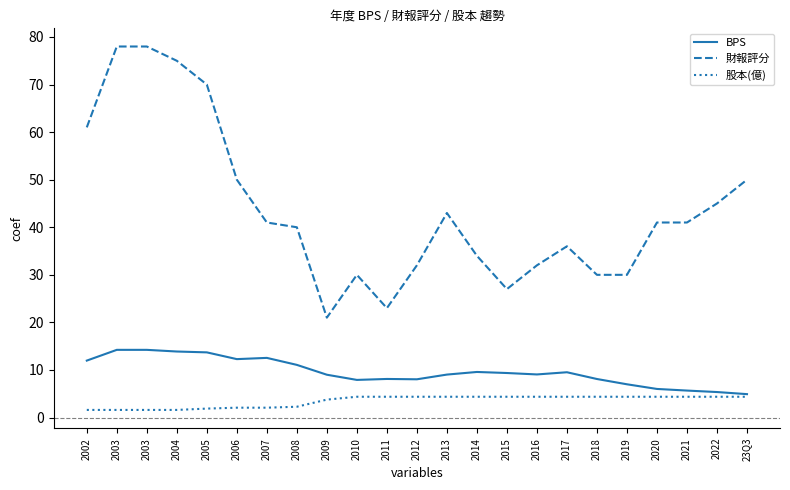

Reading right to left, list all the values displayed in this chart.

BPS: 4.9	5.4	5.7	6.0	7.0	8.1	9.5	9.1	9.4	9.6	9.0	8.0	8.1	7.9	9.0	11.1	12.5	12.3	13.7	13.9	14.2	14.2	12.0
財報評分: 50.0	45.0	41.0	41.0	30.0	30.0	36.0	32.0	27.0	34.0	43.0	32.0	23.0	30.0	21.0	40.0	41.0	50.0	70.0	75.0	78.0	78.0	61.0
股本(億): 4.4	4.4	4.4	4.4	4.4	4.4	4.4	4.4	4.4	4.4	4.4	4.4	4.4	4.4	3.8	2.3	2.1	2.1	1.9	1.6	1.6	1.6	1.6